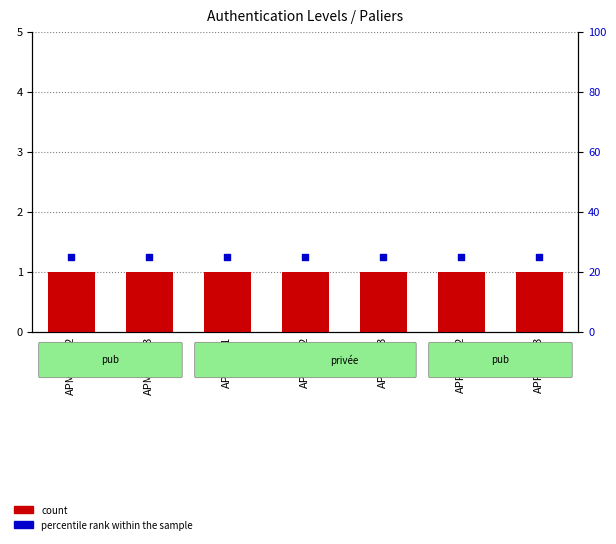

Which series reaches the maximum Y coordinate?

percentile rank within the sample